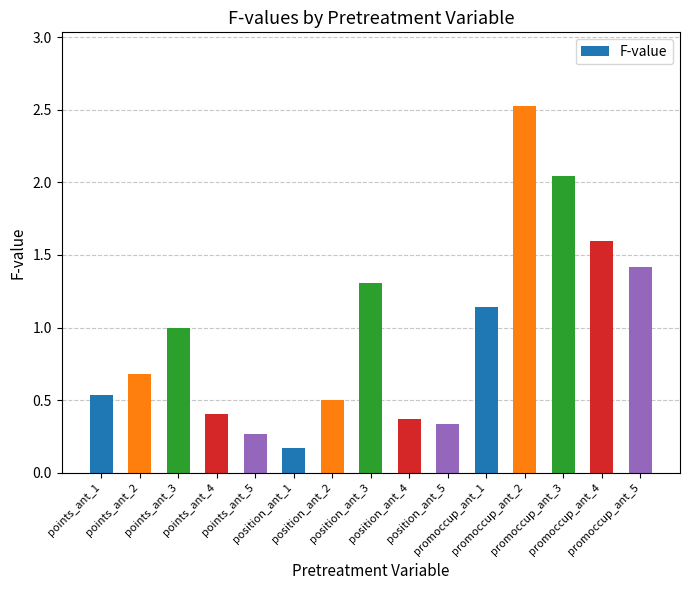

How many distinct data groups are displayed?

1